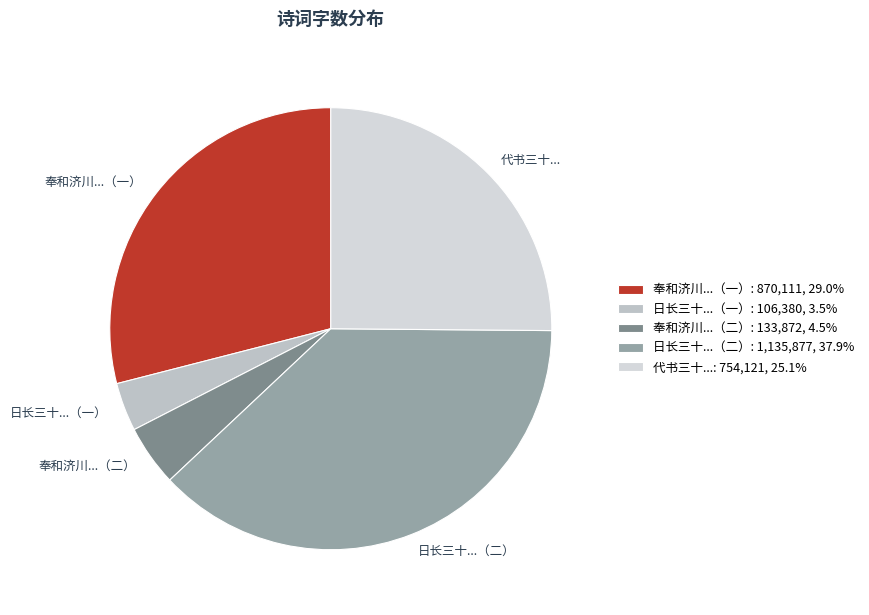

Does 日长三十...（一） represent more than half of the total?

No